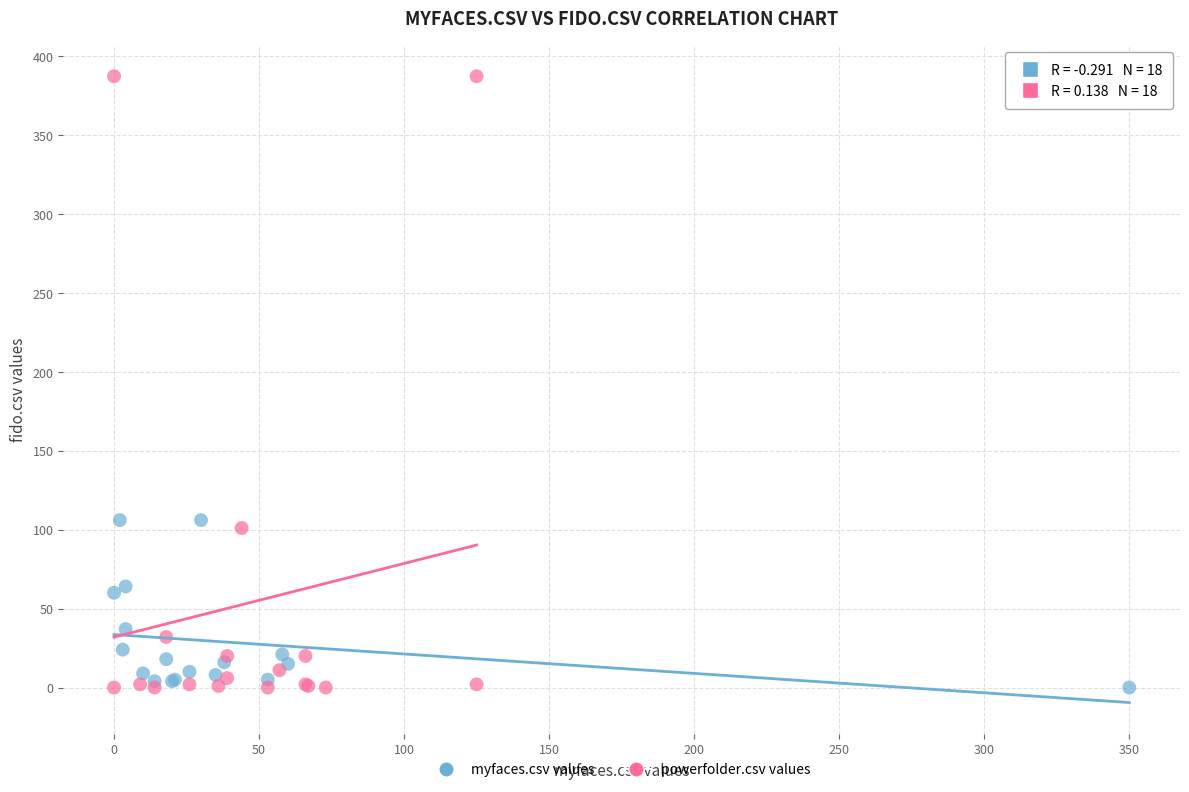

Which series has the largest Y range (max minus min)?

powerfolder.csv values